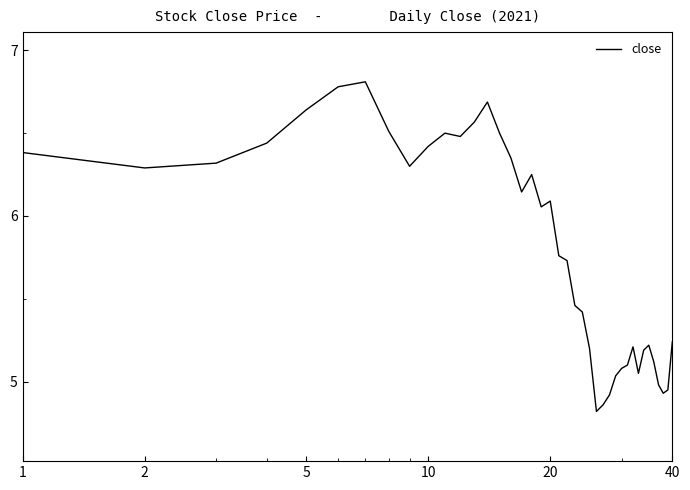

What is the minimum value shown in the chart?

4.8